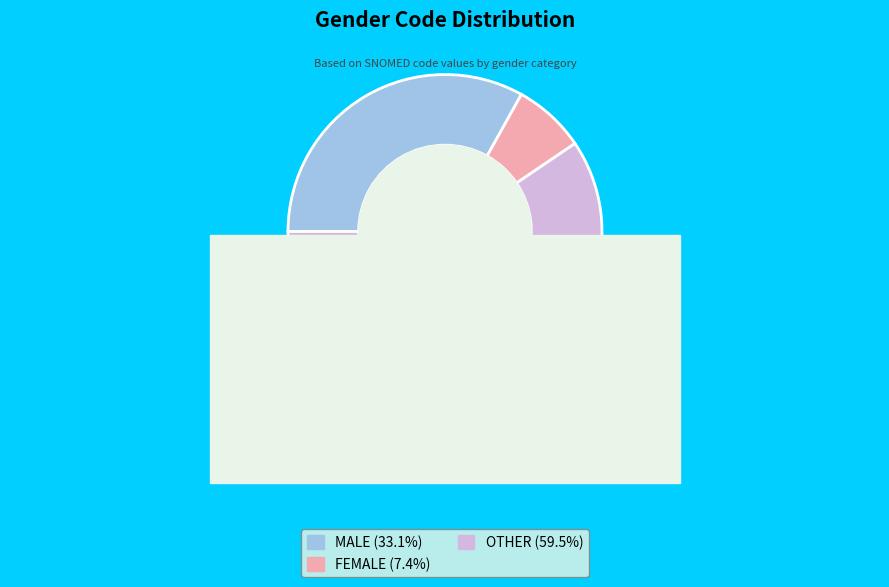

Which category has the smallest portion of the pie?

FEMALE